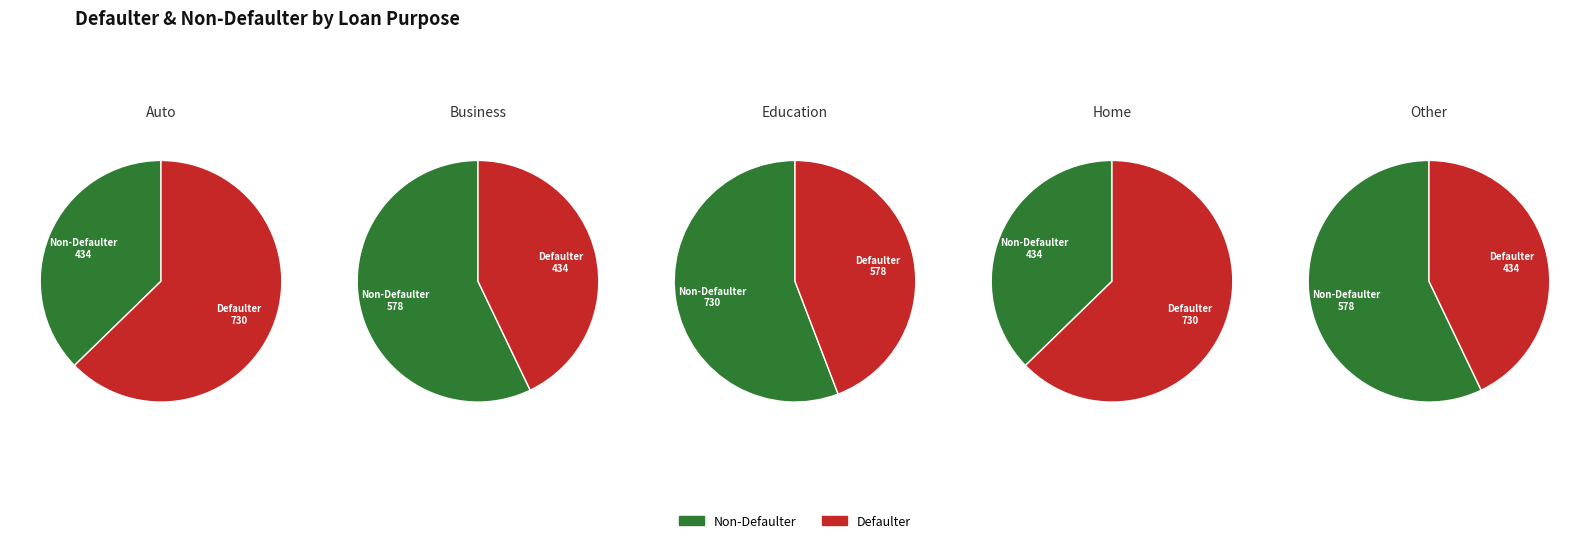

Does 0 represent more than half of the total?

No